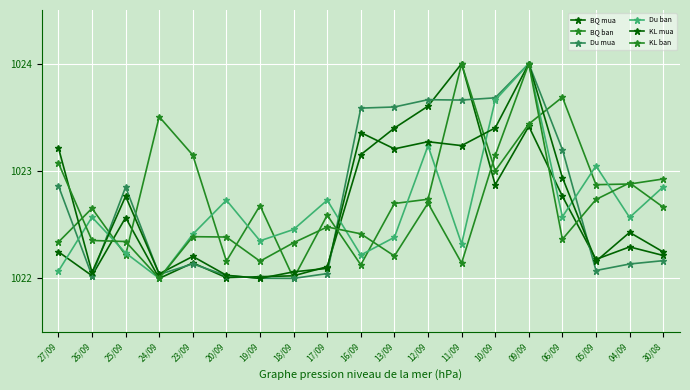

Count the number of data series in this chart.

6